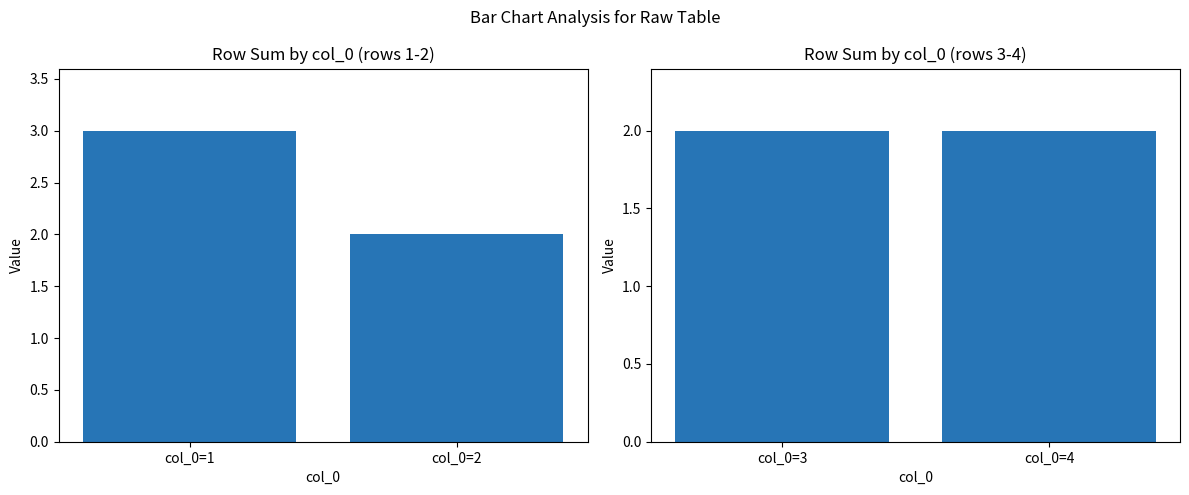

The value of 3 at 2 is 1. True or false?

False